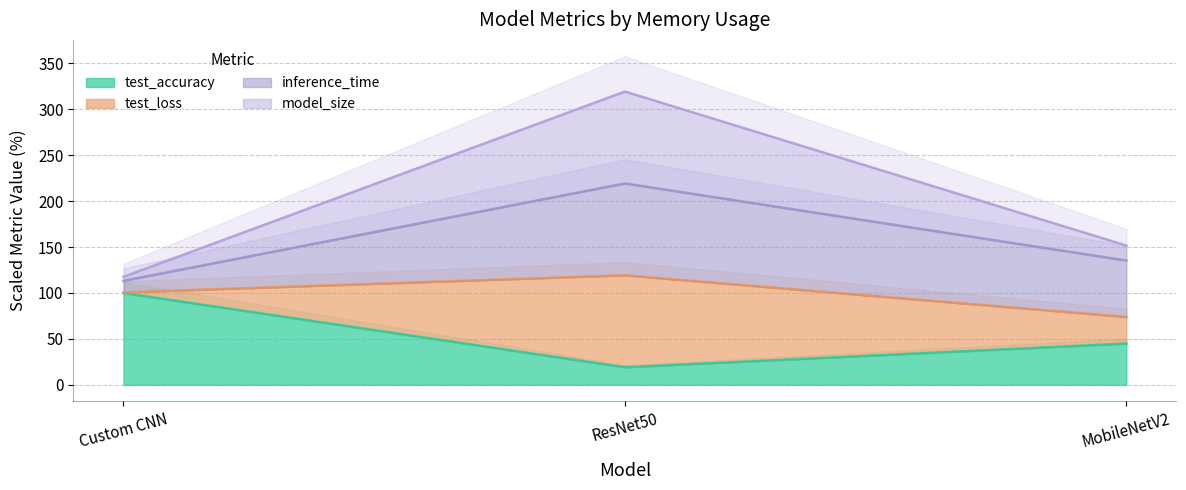

How many values in the test_accuracy series exceed 44?

2